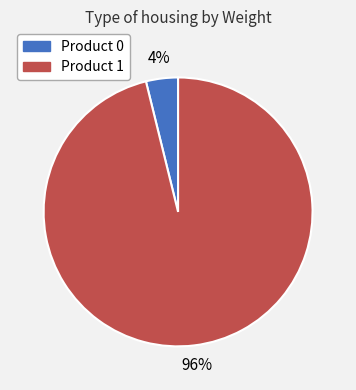

Count the number of slices in the pie.

2